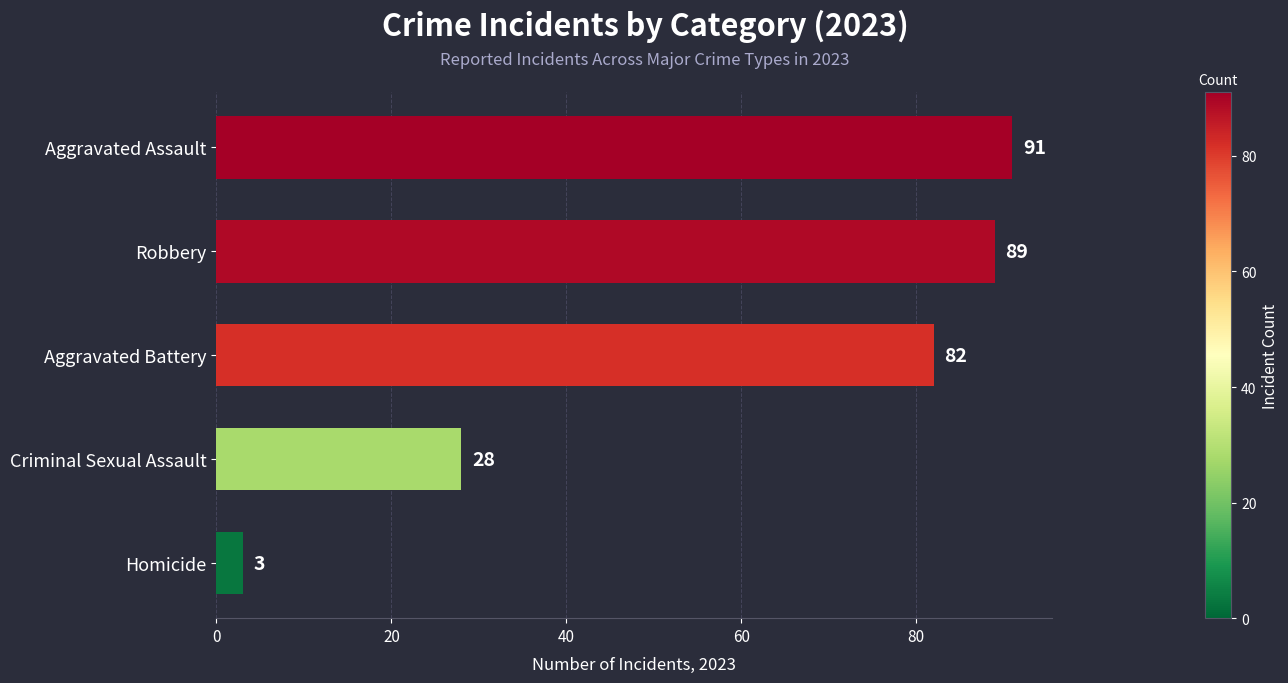

Reading top to bottom, what are all the values shown in this chart?

91	89	82	28	3